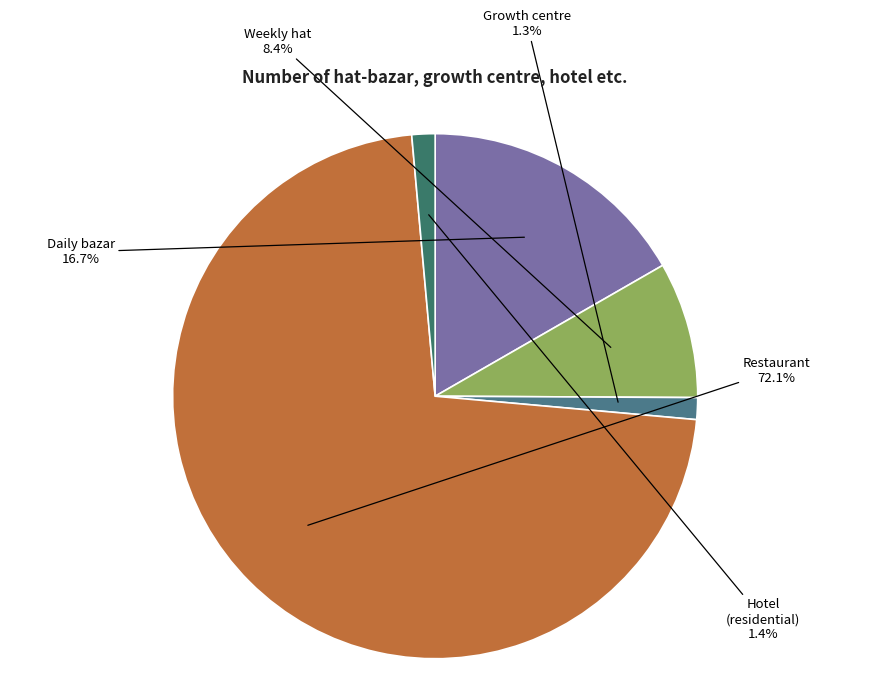

Which slice is the largest?

Restaurant